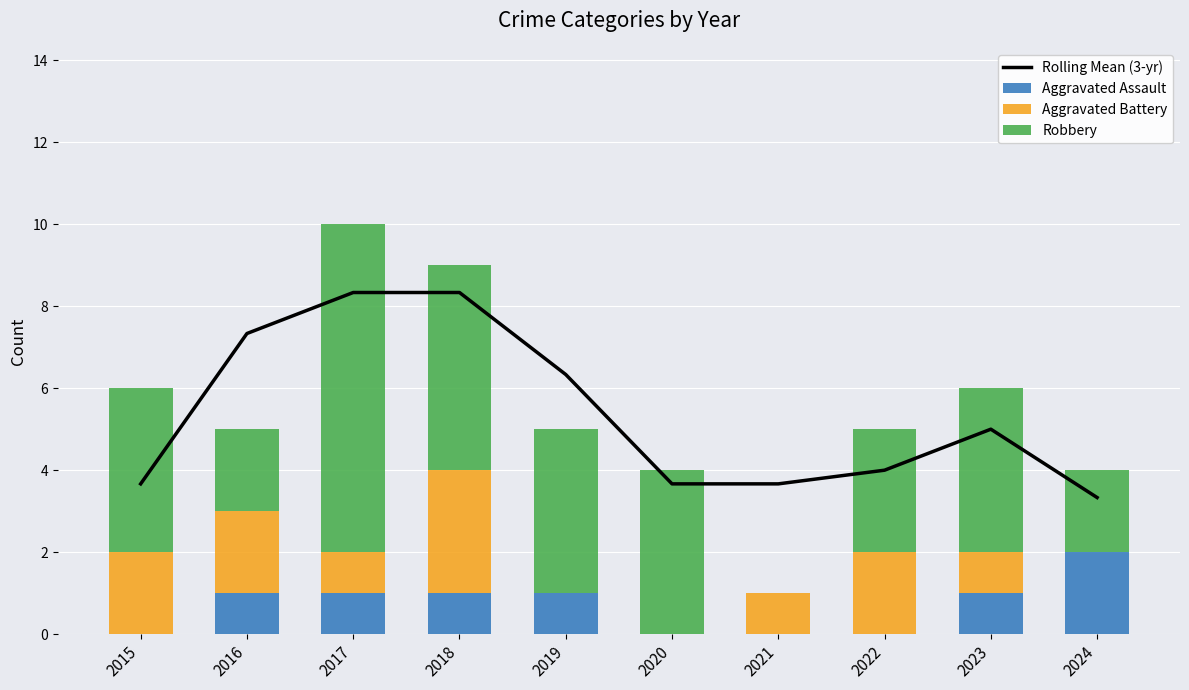

What is the sum of all Rolling Mean (3-yr) values?

53.7